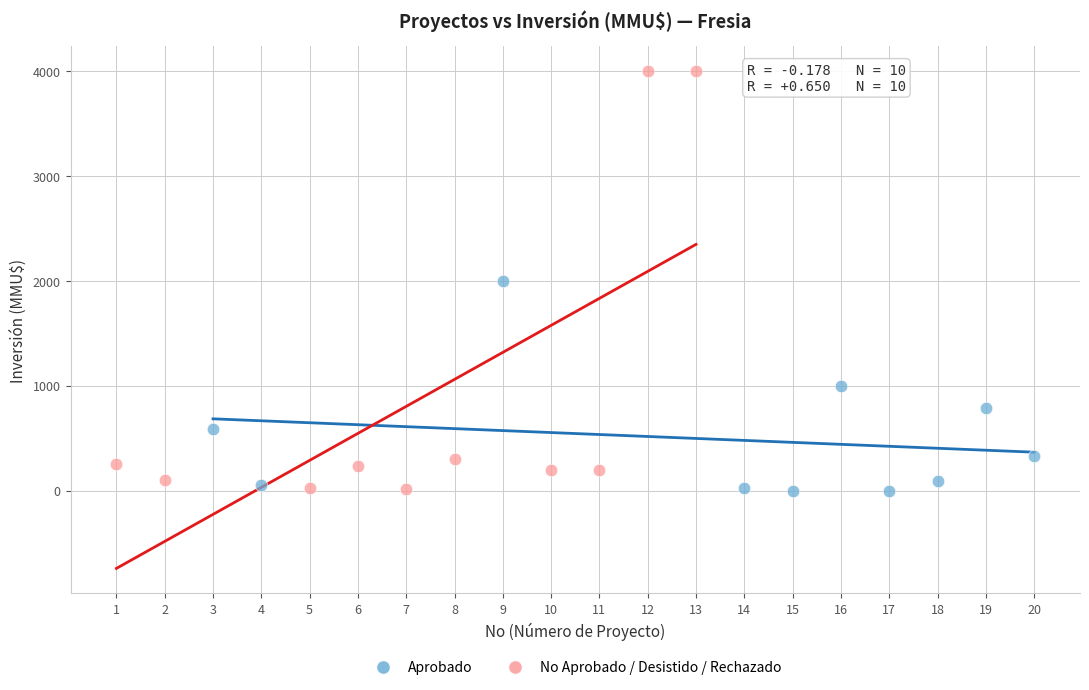

Which series reaches the maximum Y coordinate?

No Aprobado / Desistido / Rechazado